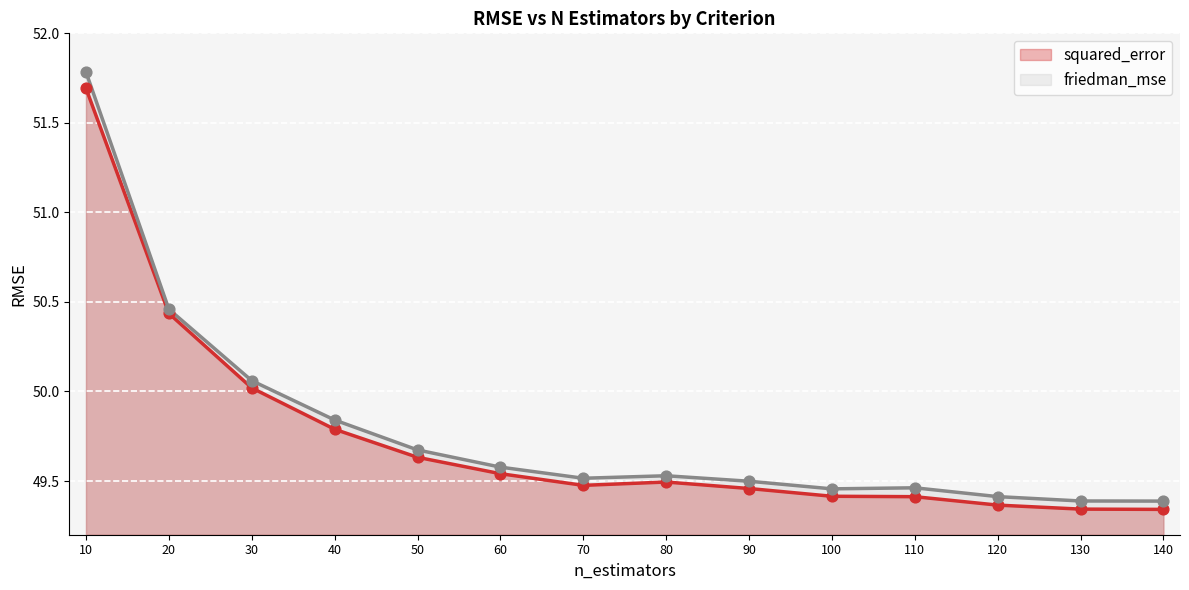

At which category is the sum across all series the highest?

10